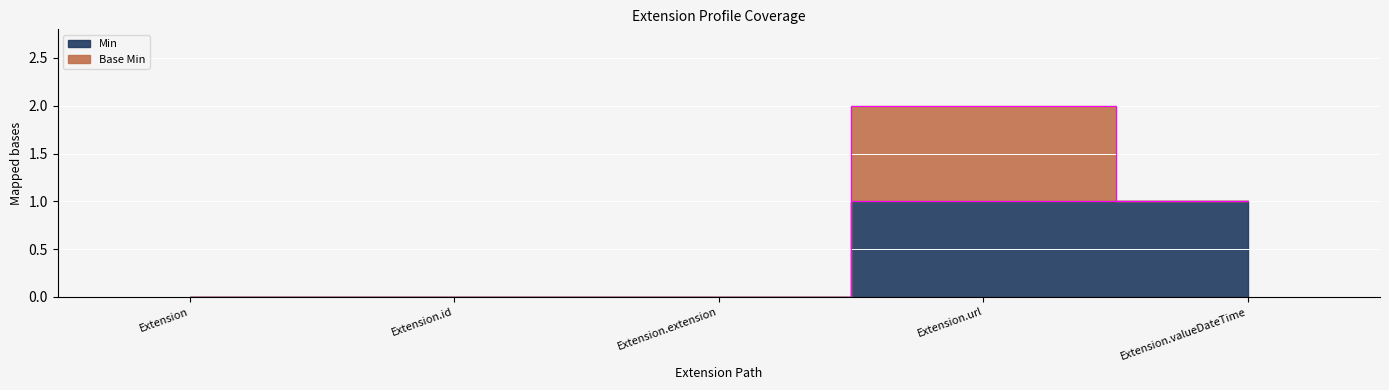

List the labels in order of value, largest first.

Extension.url, Extension.valueDateTime, Extension, Extension.id, Extension.extension